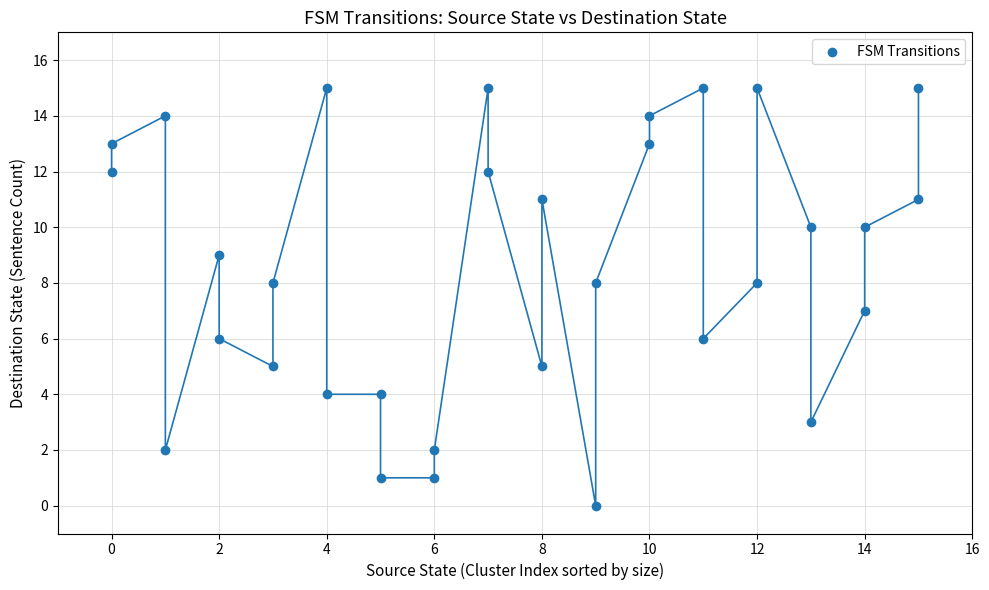

What is the range of Y values (max minus min)?

15